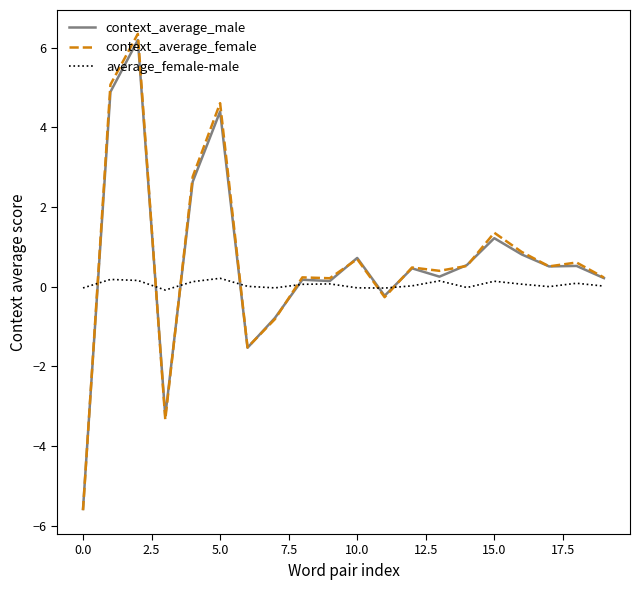

How many values in context_average_male are below zero?

5